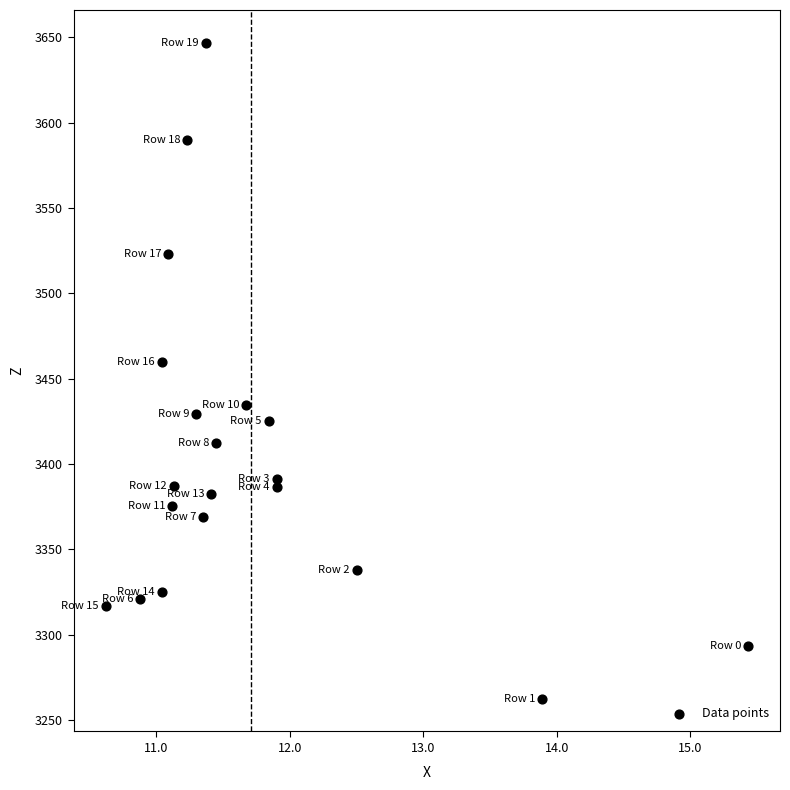

What is the range of X values (max minus min)?

4.8